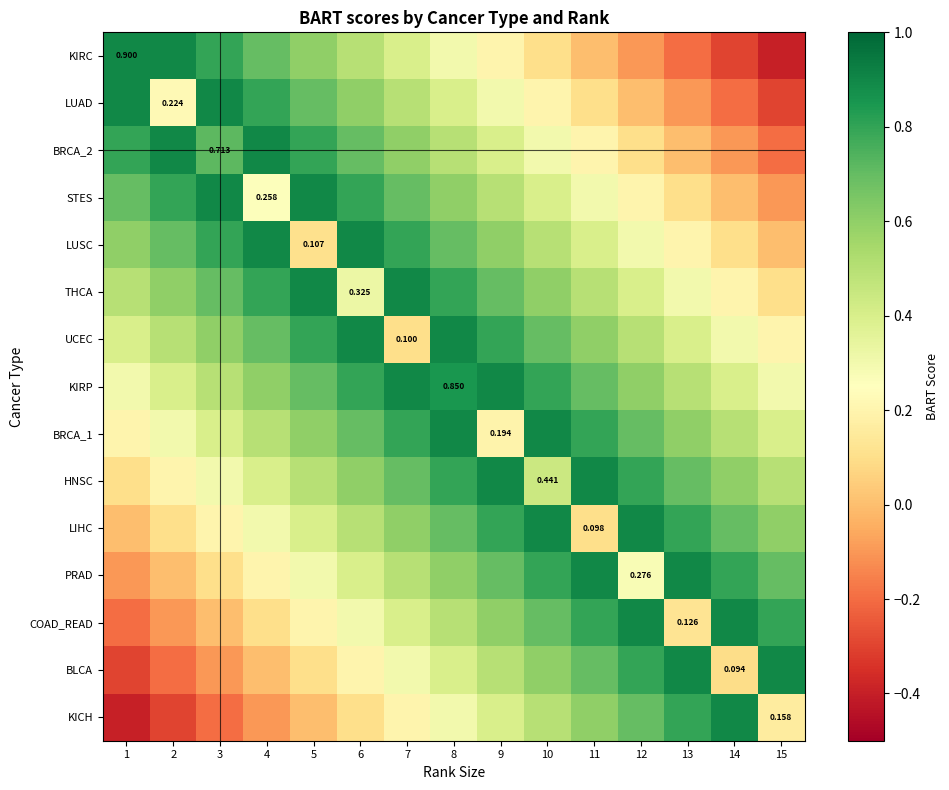

What is the average value of the LIHC series?

0.5